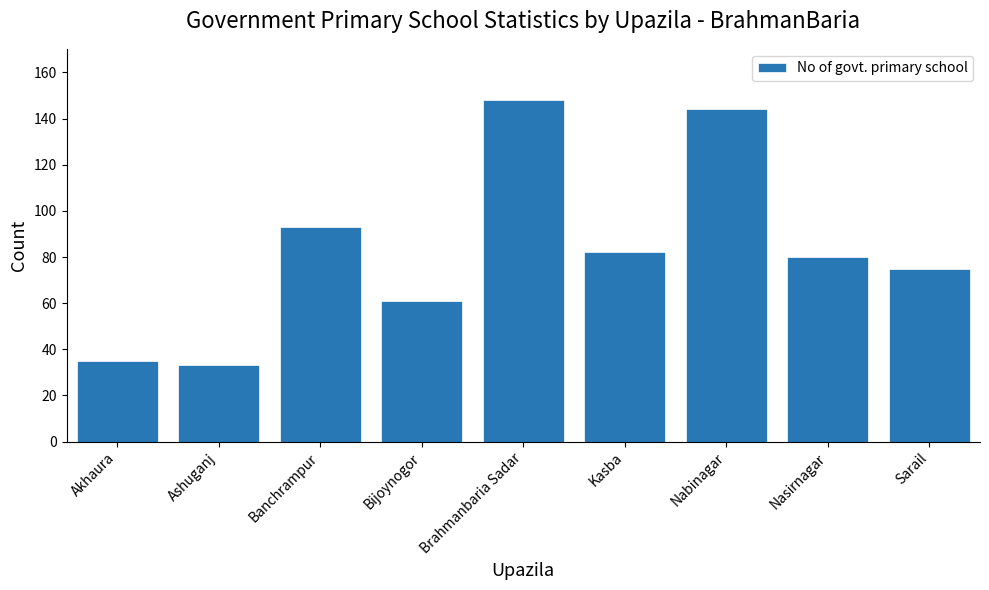

Count the number of categories in the chart.

9